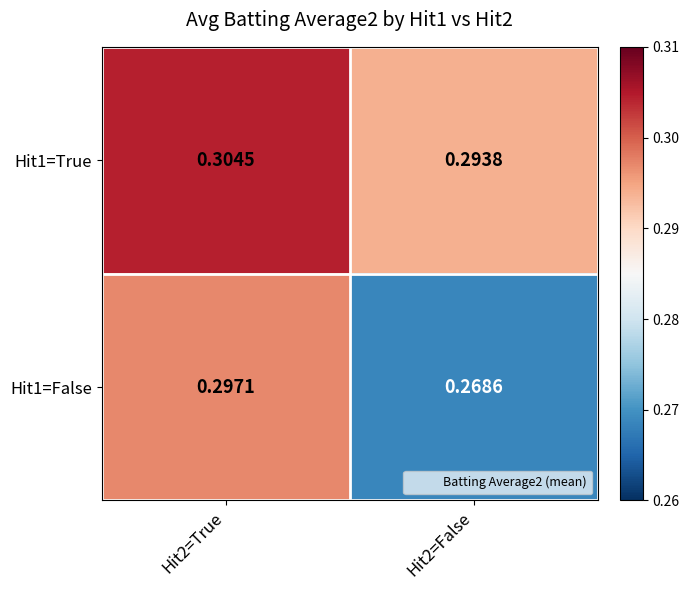

Is the value of Hit1=False at Hit2=True greater than the value of Hit1=True at Hit2=False?

Yes